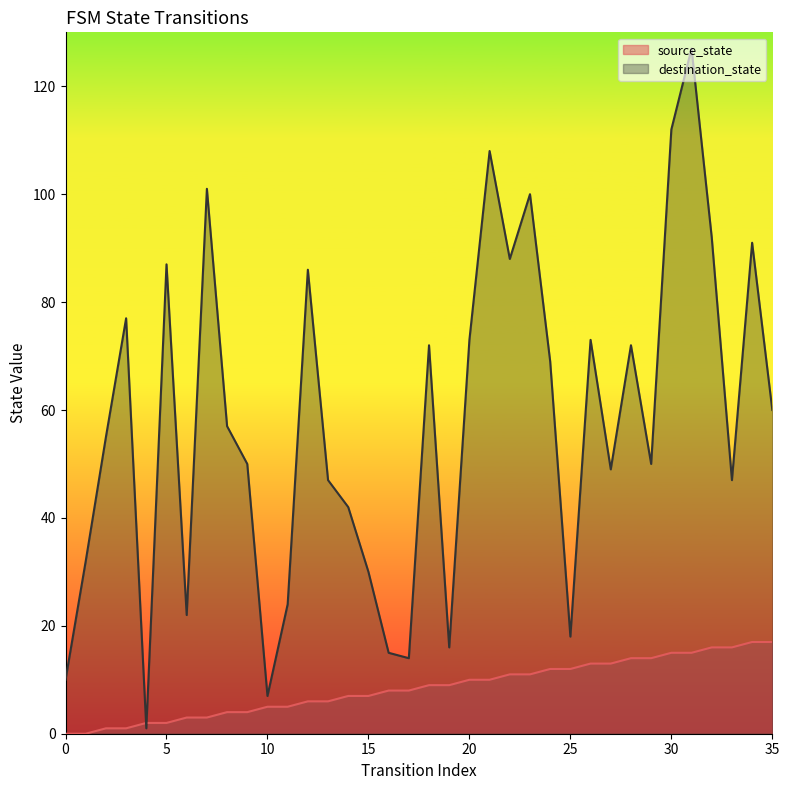

Between 31 and 29, which is larger?

31